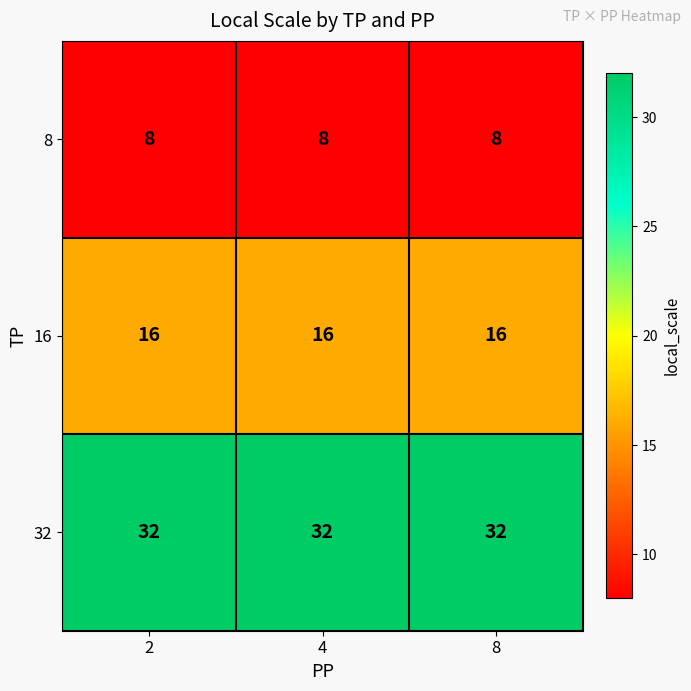

List the series in order of their overall mean, lowest first.

8, 16, 32